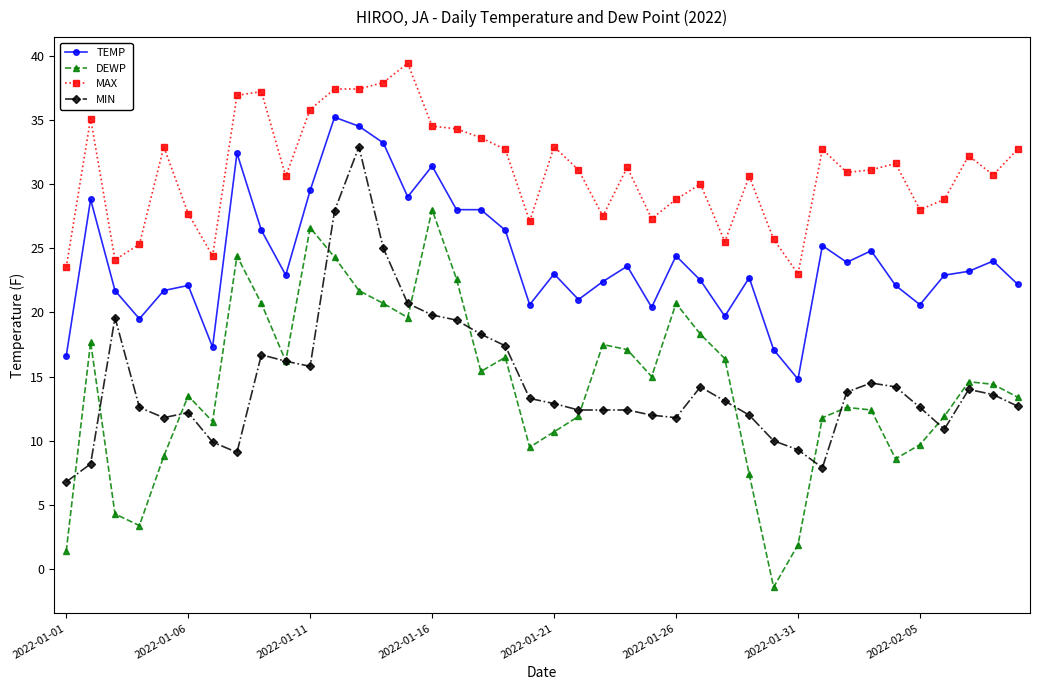

What is the value of the TEMP point at the 13th from the left?

34.5